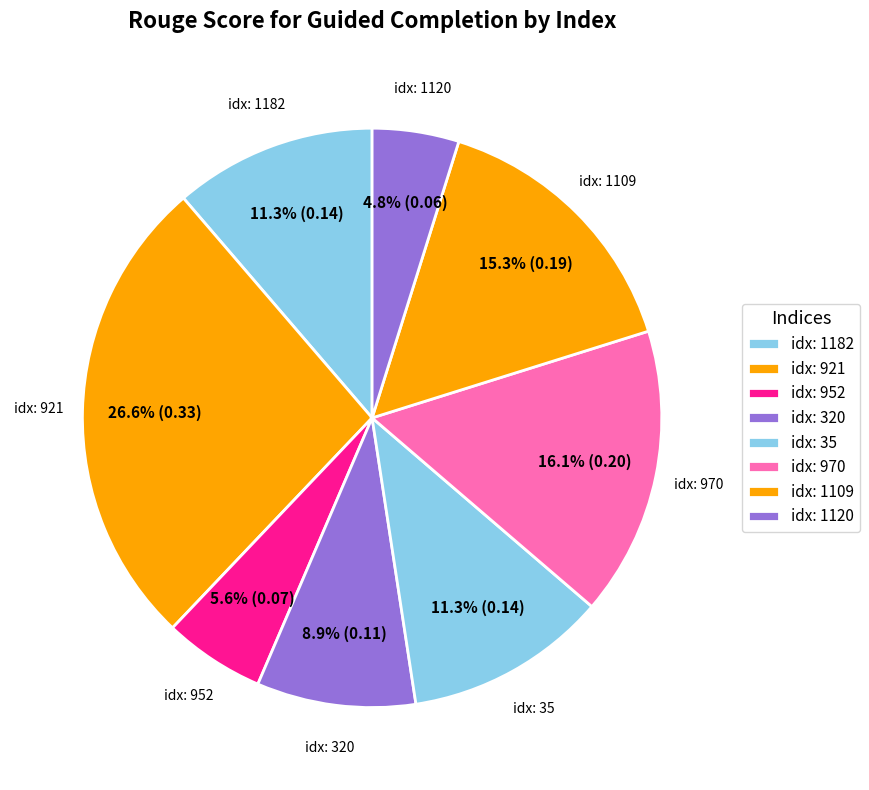

Which category has the biggest portion of the pie?

921